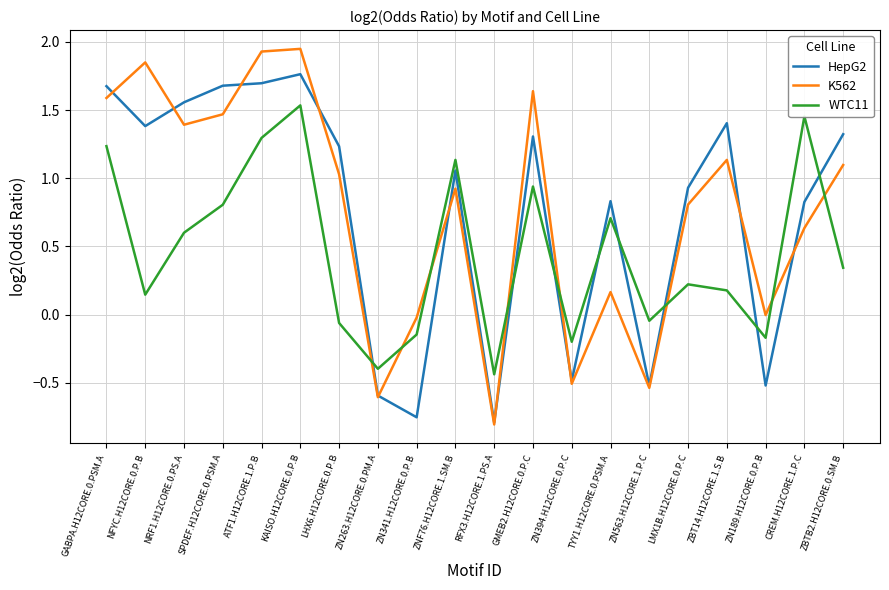

List the series in order of their peak value, lowest first.

WTC11, HepG2, K562